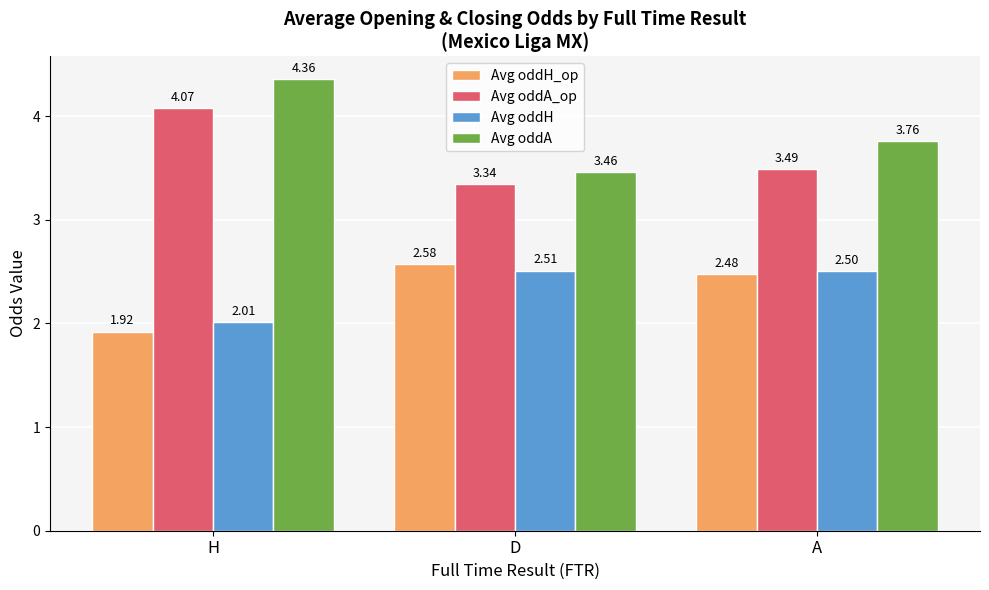

What is the difference between the second highest and minimum values in the Avg oddH series?

0.5